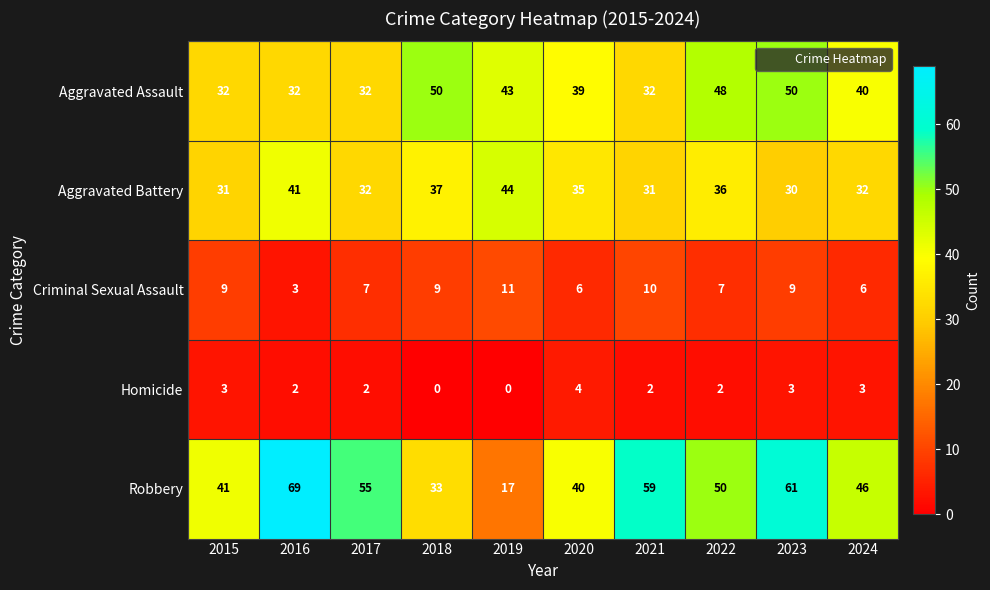

Which series changed the most between 2017 and 2022?

Aggravated Assault